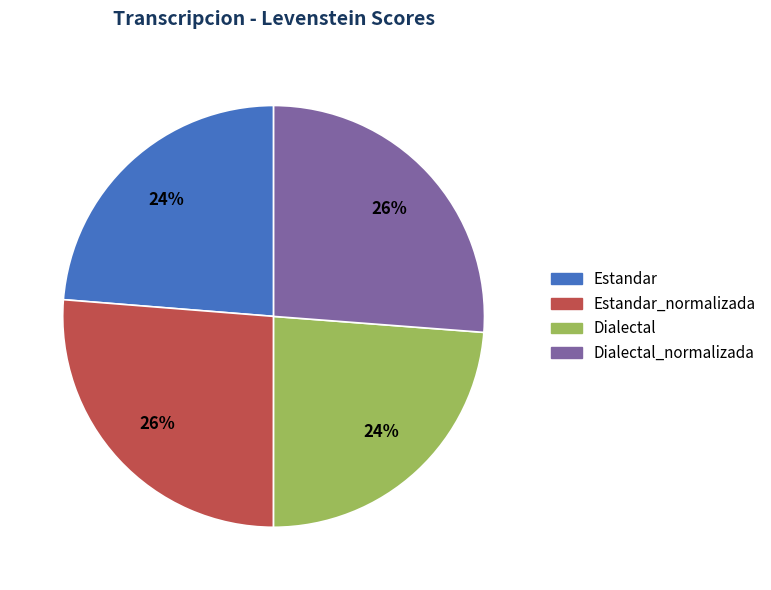

Is there a majority slice in this chart?

No